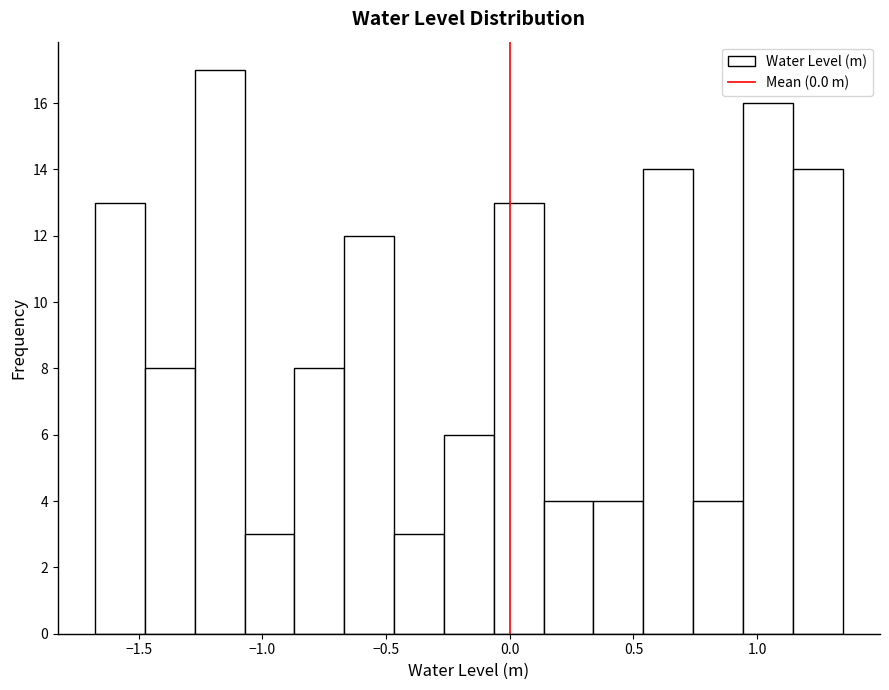

Reading left to right, list every bar in this chart as the range it spans on the x-axis followed by its height. Neither the bar edges nor the heights are printed on the chart, so give them approximately, as read against the axes.

-1.70 to -1.50: 13
-1.50 to -1.25: 8
-1.25 to -1.05: 17
-1.05 to -0.85: 3
-0.85 to -0.65: 8
-0.65 to -0.45: 12
-0.45 to -0.25: 3
-0.25 to -0.05: 6
-0.05 to 0.15: 13
0.15 to 0.35: 4
0.35 to 0.55: 4
0.55 to 0.75: 14
0.75 to 0.95: 4
0.95 to 1.15: 16
1.15 to 1.35: 14